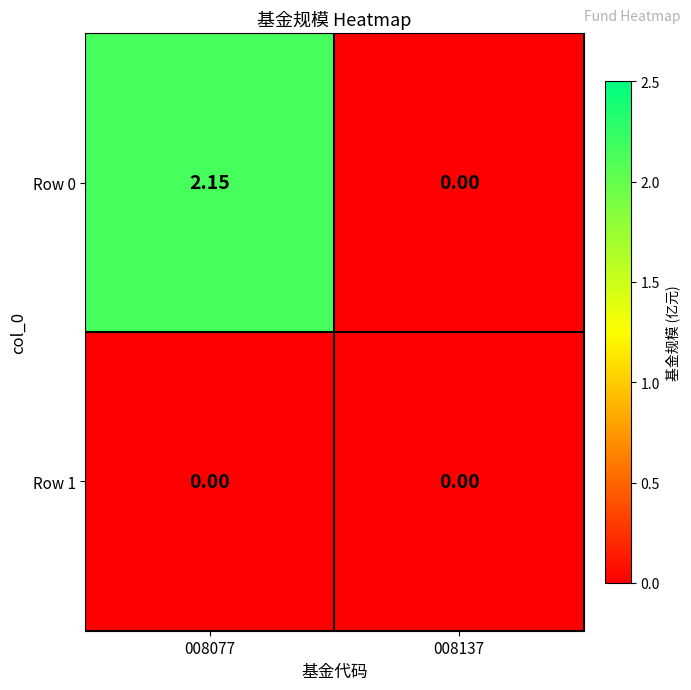

Rank the series by their maximum value, from highest to lowest.

Row 0, Row 1